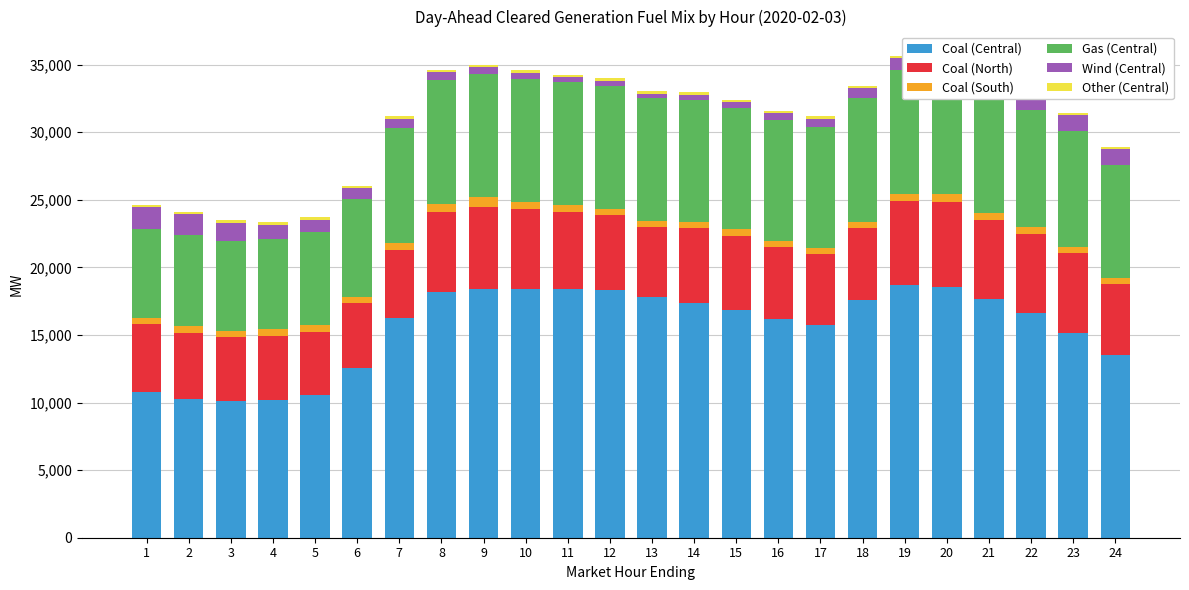

Count the number of data series in this chart.

6